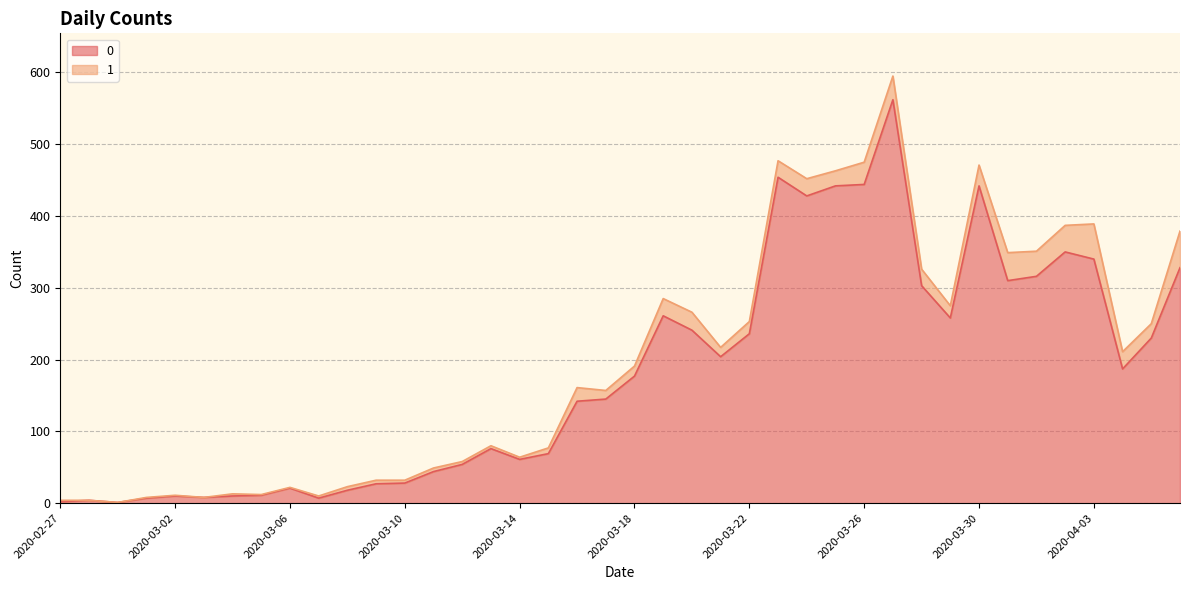

Reading left to right, extract all data points from this chart.

2	4	1	7	10	8	10	11	21	7	18	27	28	44	54	76	61	69	142	145	177	261	241	204	236	454	428	442	444	562	303	258	442	310	316	350	340	187	230	328